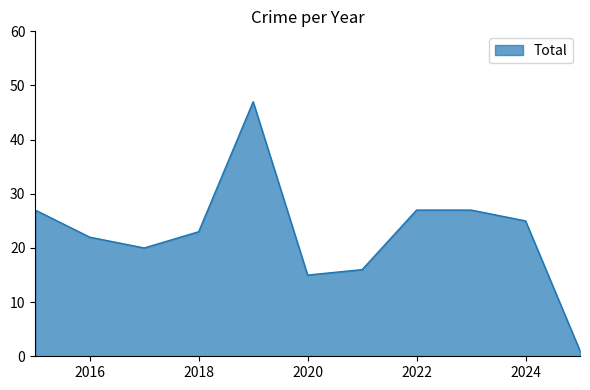

What is the maximum value shown in the chart?

47